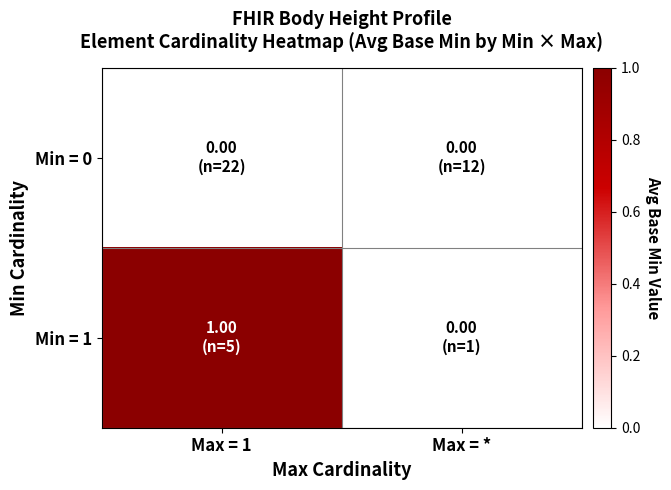

Reading right to left, extract all data points from this chart.

Min = 0: Max = *=0	Max = 1=0
Min = 1: Max = *=0	Max = 1=1